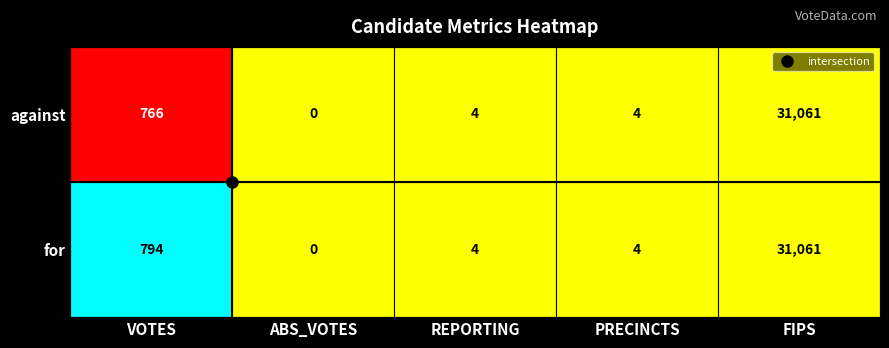

What value does the for series have at FIPS, to the nearest 10?

31060